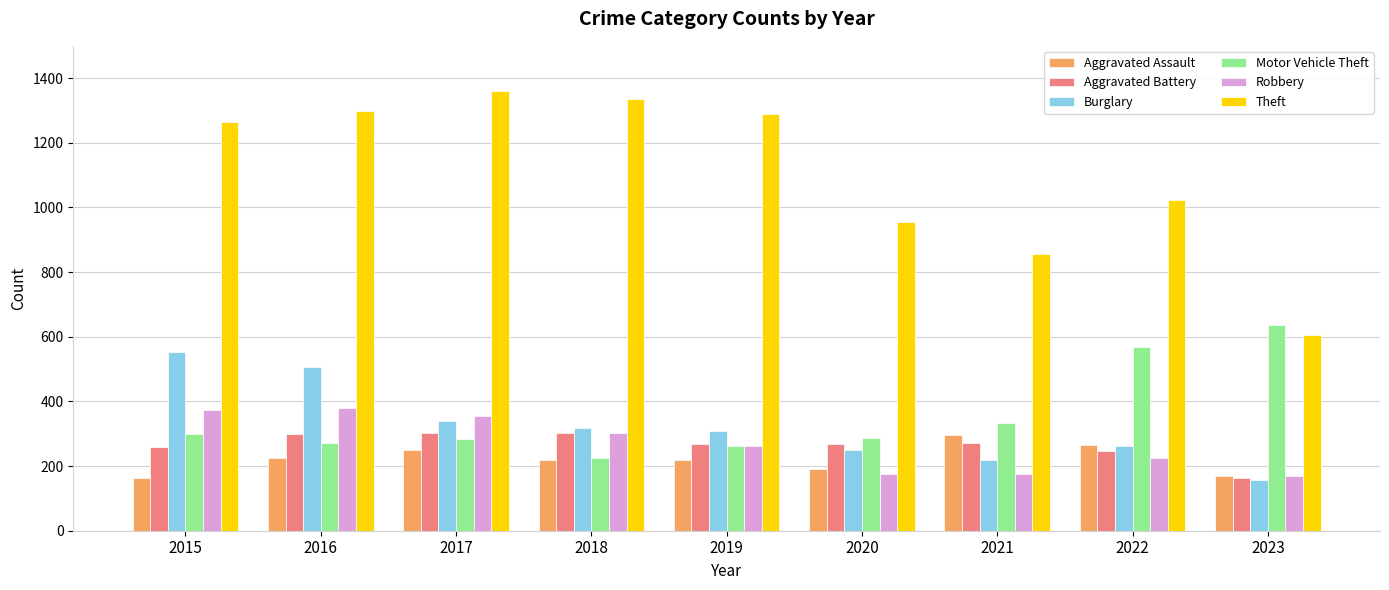

What are all the series names shown in the legend?

Aggravated Assault, Aggravated Battery, Burglary, Motor Vehicle Theft, Robbery, Theft